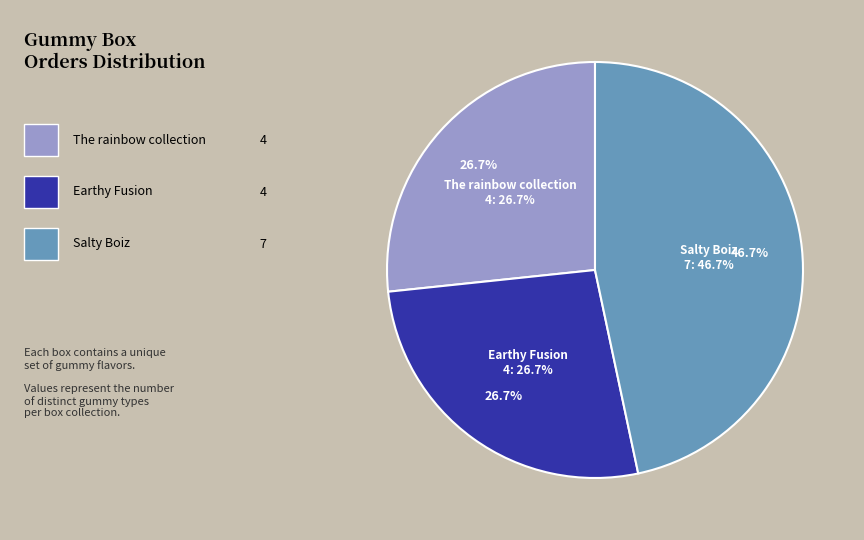

How many segments does this pie chart have?

3